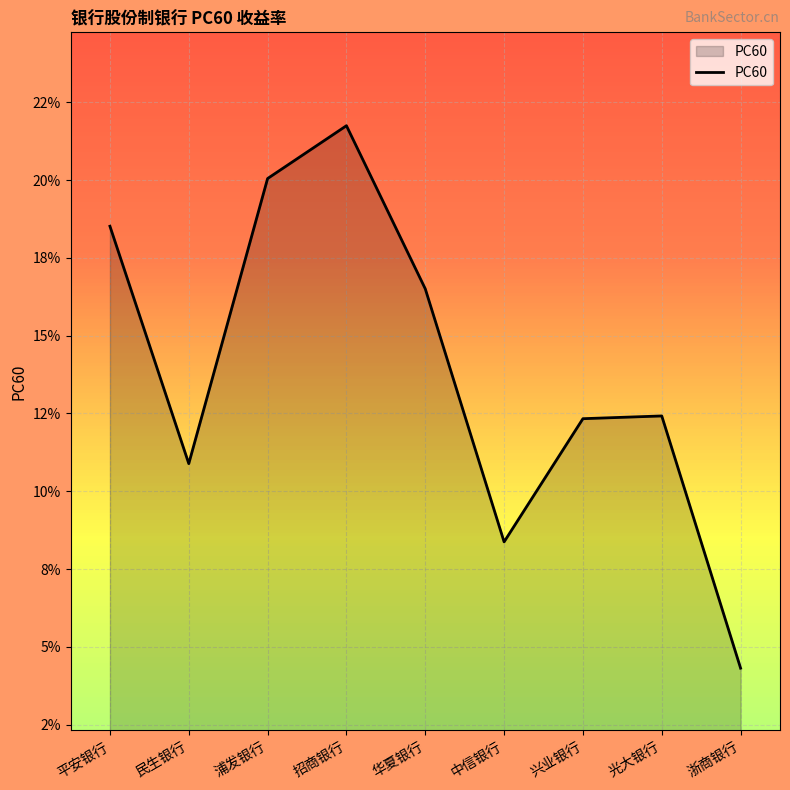

Reading left to right, list all the values displayed in this chart.

0.2	0.1	0.2	0.2	0.2	0.1	0.1	0.1	0.0